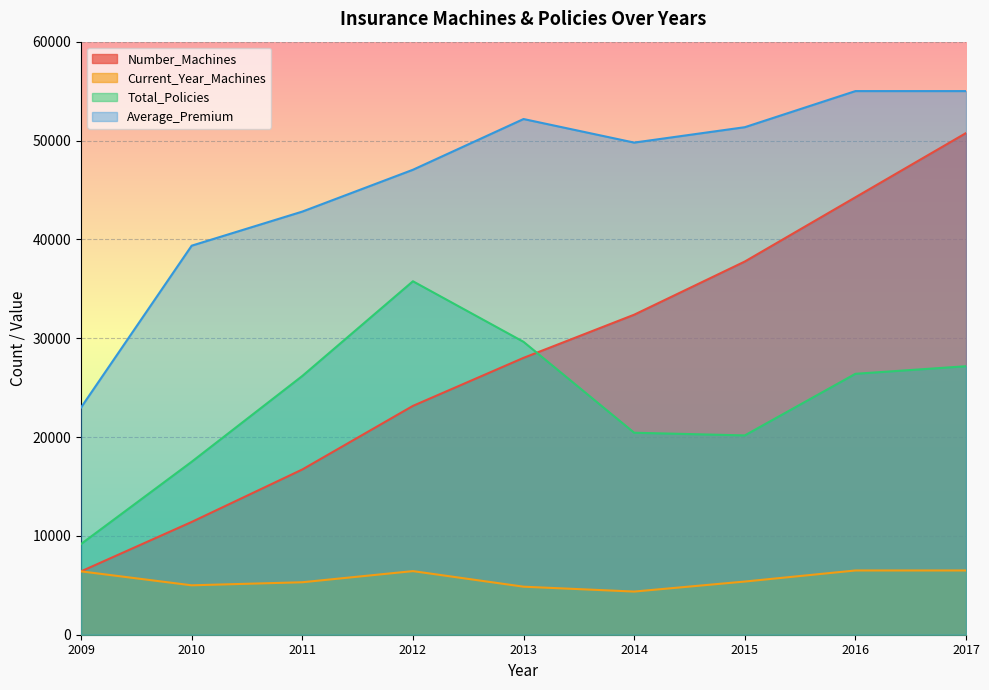

Reading right to left, transcribe all the data shown in this chart.

Number_Machines: 2017=50757	2016=44257	2015=37757	2014=32377	2013=28011	2012=23152	2011=16717	2010=11409	2009=6410
Current_Year_Machines: 2017=6500	2016=6500	2015=5380	2014=4366	2013=4859	2012=6435	2011=5308	2010=4999	2009=6410
Total_Policies: 2017=27164	2016=26398	2015=20165	2014=20436	2013=29631	2012=35760	2011=26177	2010=17498	2009=9178
Average_Premium: 2017=55000	2016=55000	2015=51347	2014=49789	2013=52173	2012=47041	2011=42808	2010=39360	2009=22990